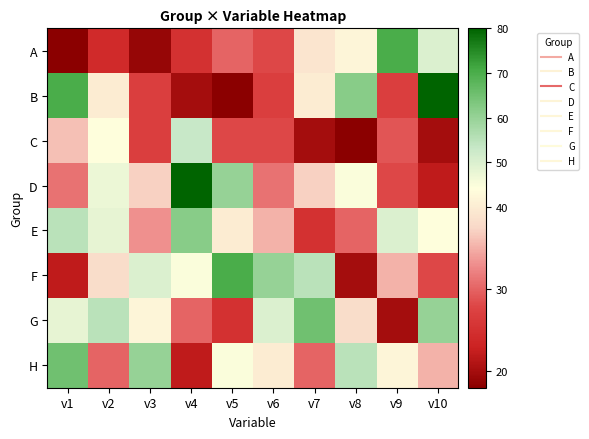

How many series are shown in this chart?

8